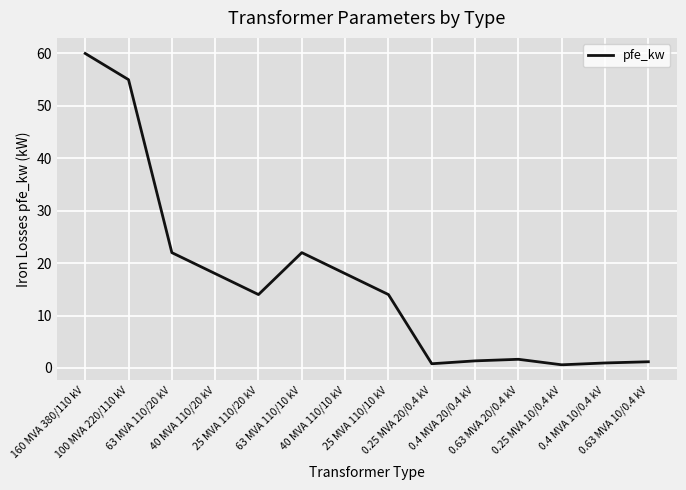

What position from the left is 100 MVA 220/110 kV?

2